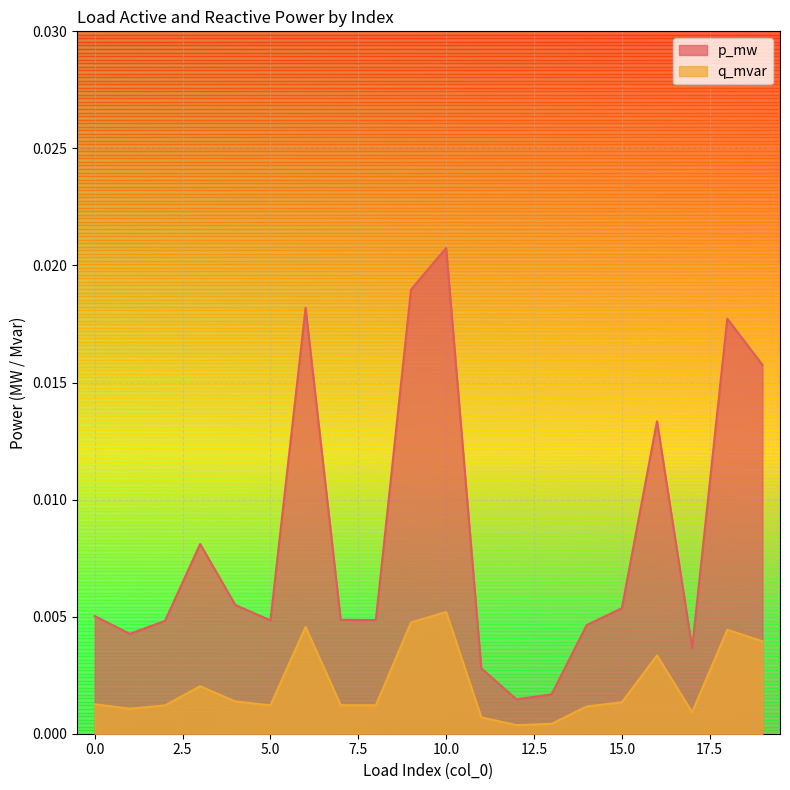

At which category is the sum across all series the highest?

10.0